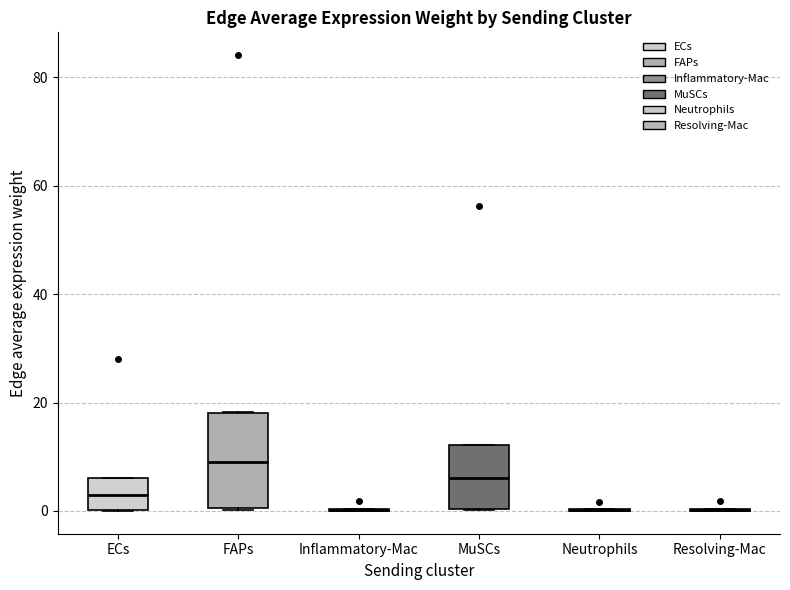

Where is the upper edge of the box for ECs on the y-axis? The values are not printed on the chart, so give them approximately, as read against the axis.

6